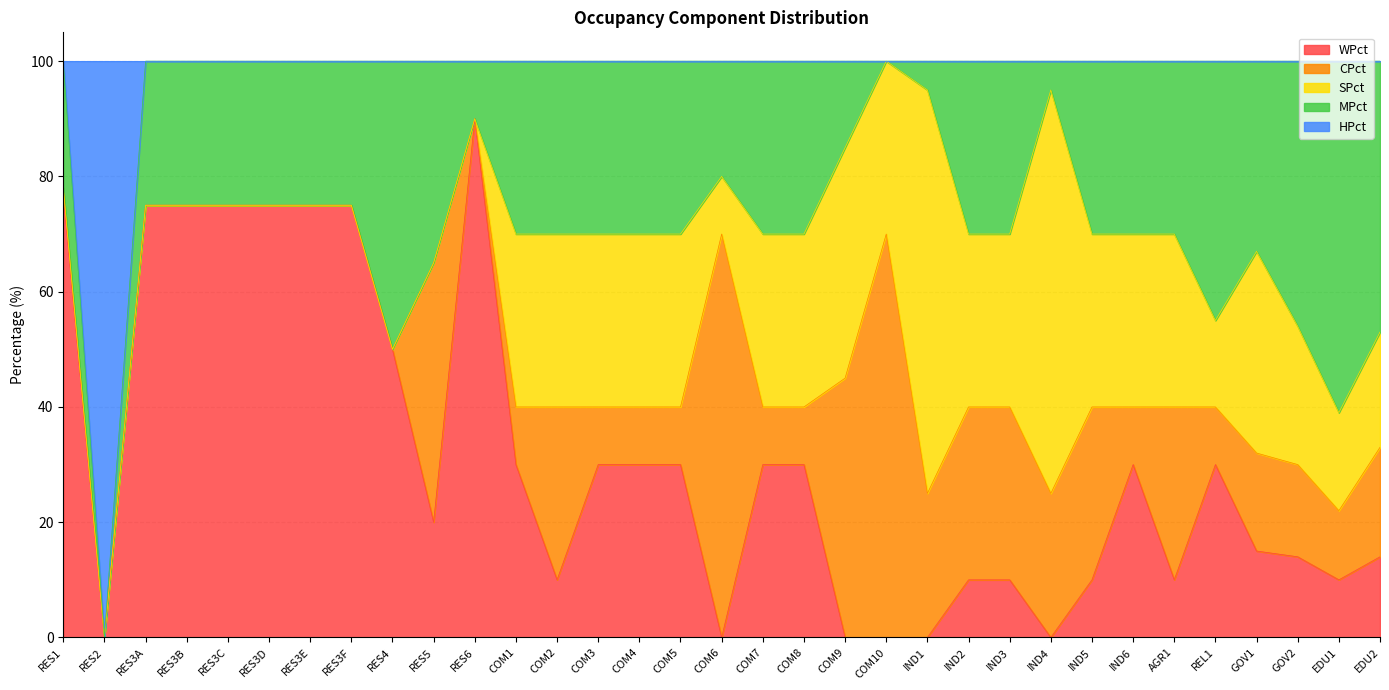

List the labels in order of CPct value, smallest first.

RES2, RES3A, RES3B, RES3C, RES3D, RES3E, RES3F, RES4, RES6, RES1, COM1, COM3, COM4, COM5, COM7, COM8, IND6, REL1, EDU1, GOV2, GOV1, EDU2, IND1, IND4, COM2, IND2, IND3, IND5, AGR1, RES5, COM9, COM6, COM10